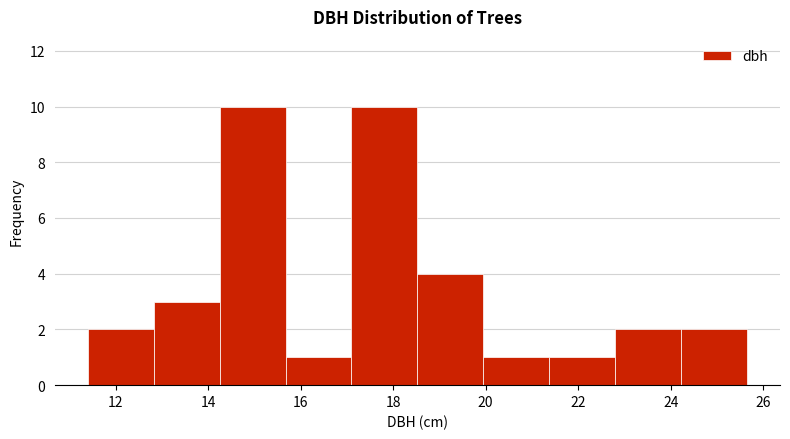

Reading left to right, transcribe this chart: for each bar, give the range it covers on the x-axis and its height. Neither the bar edges nor the heights are printed on the chart, so give them approximately, as read against the axes.

11.4 to 12.8: 2
12.8 to 14.2: 3
14.2 to 15.6: 10
15.6 to 17.2: 1
17.2 to 18.6: 10
18.6 to 20.0: 4
20.0 to 21.4: 1
21.4 to 22.8: 1
22.8 to 24.2: 2
24.2 to 25.6: 2